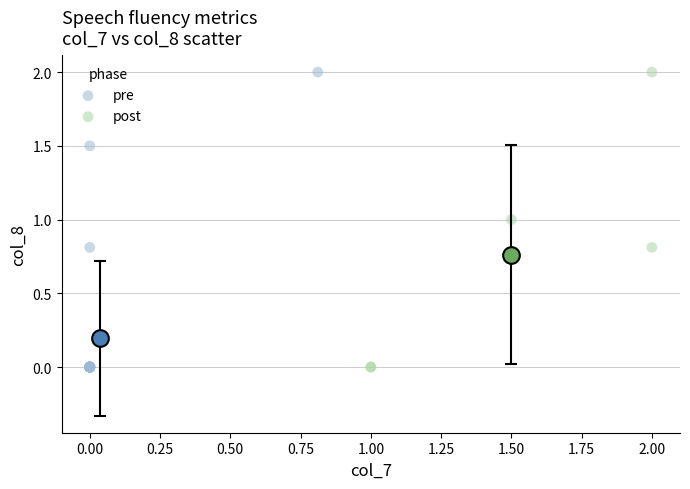

What are all the series names shown in the legend?

pre, post